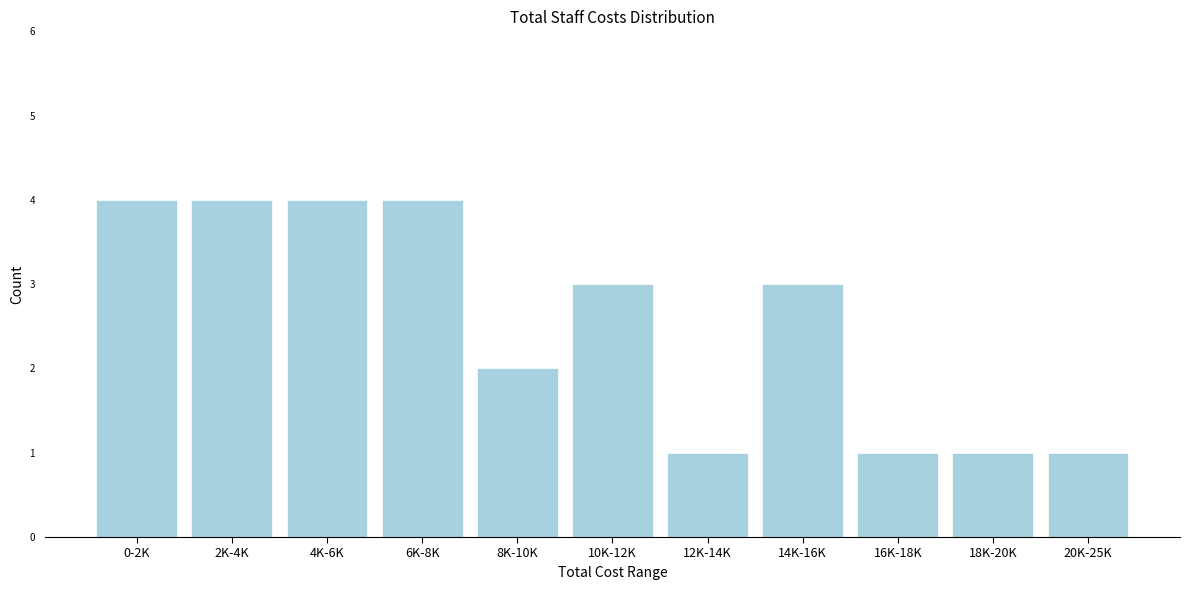

Reading left to right, list all the values displayed in this chart.

0-2K=4	2K-4K=4	4K-6K=4	6K-8K=4	8K-10K=2	10K-12K=3	12K-14K=1	14K-16K=3	16K-18K=1	18K-20K=1	20K-25K=1